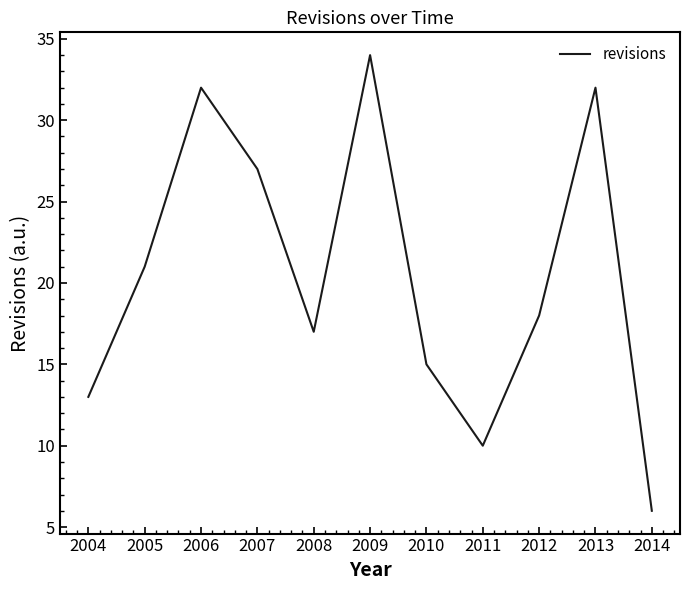

Reading left to right, extract all data points from this chart.

13	21	32	27	17	34	15	10	18	32	6